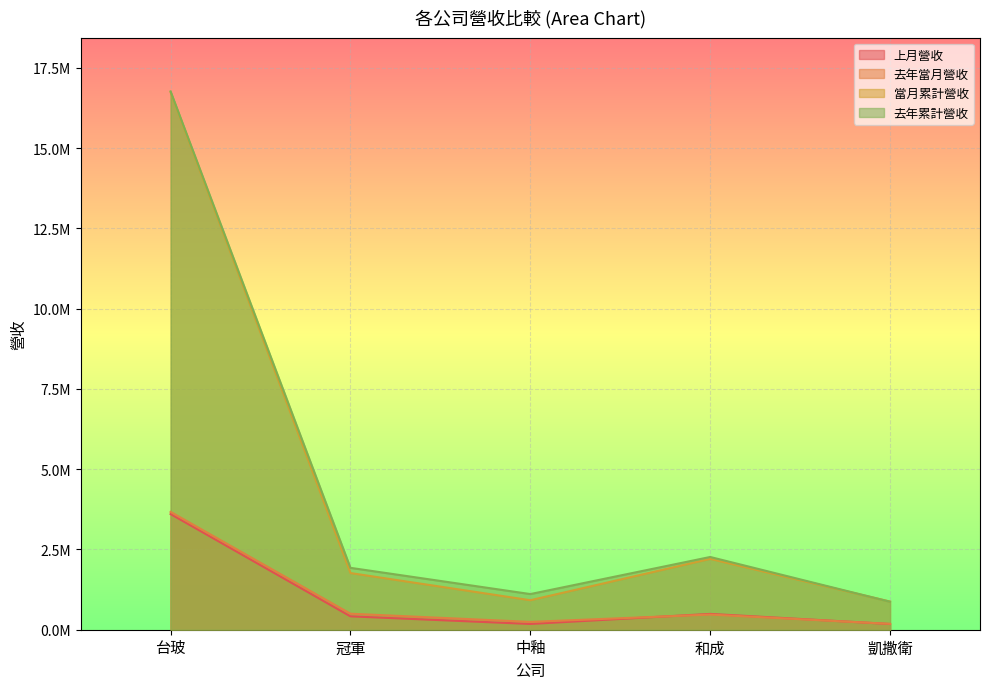

True or false: 上月營收 and 去年累計營收 intersect in this chart.

False